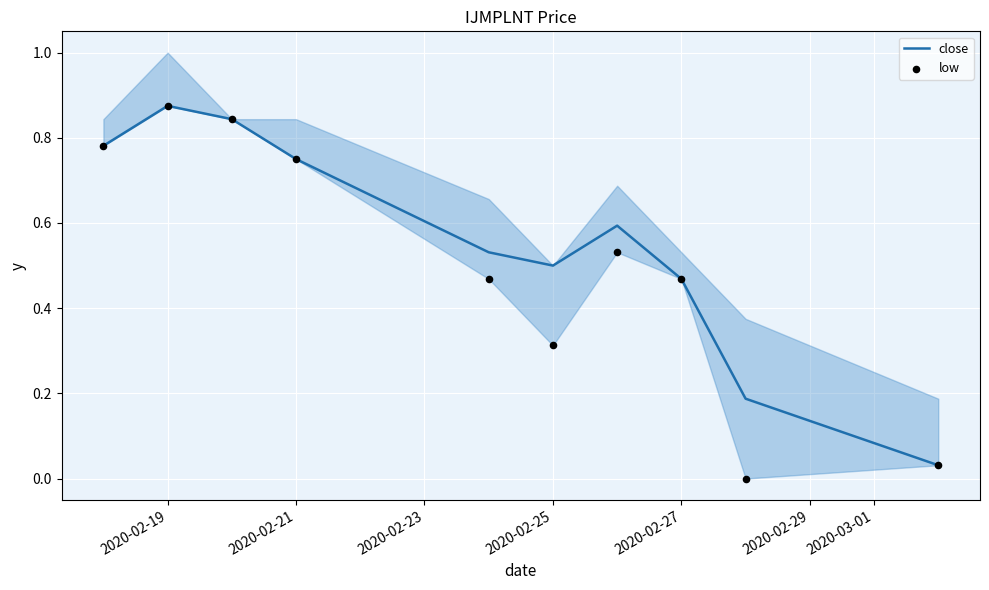

At which label does close reach its peak?

2020-02-19